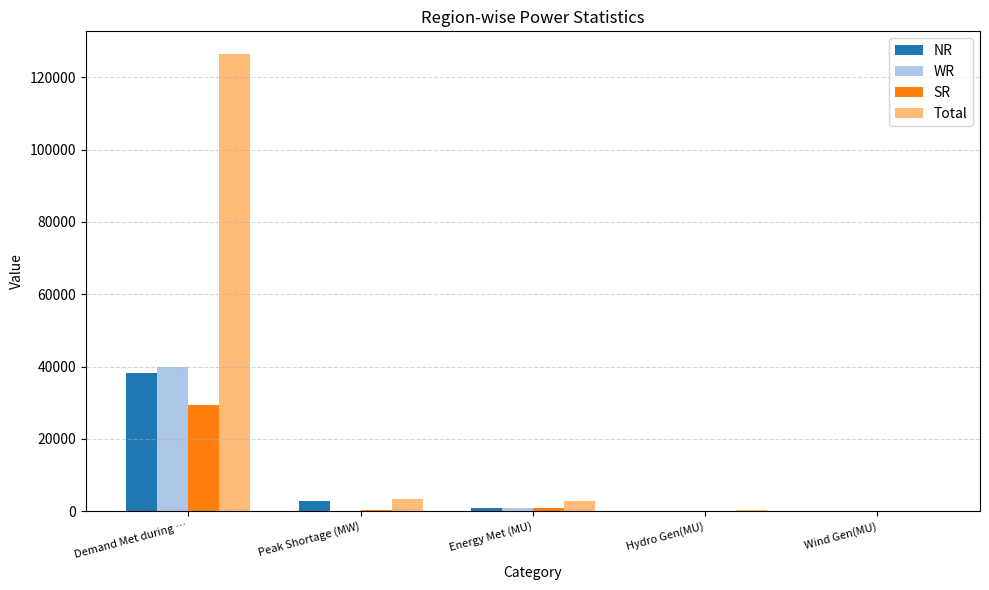

What is the sum of all Total values?

132891